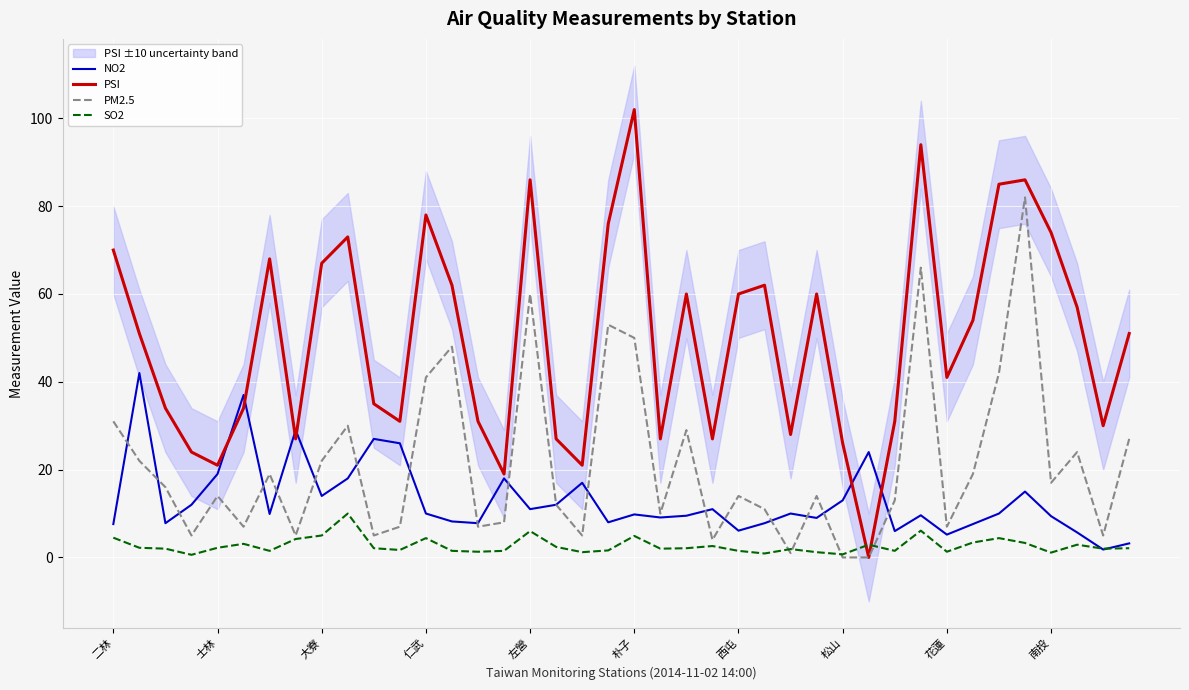

How many distinct data groups are displayed?

4